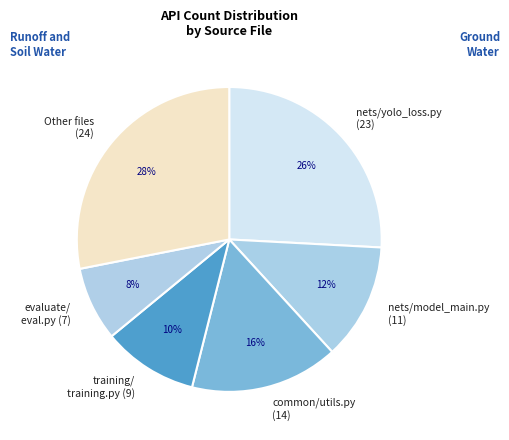

What is the ratio of the value at training/ training.py (9) to the value at nets/model_main.py (11)?

0.8